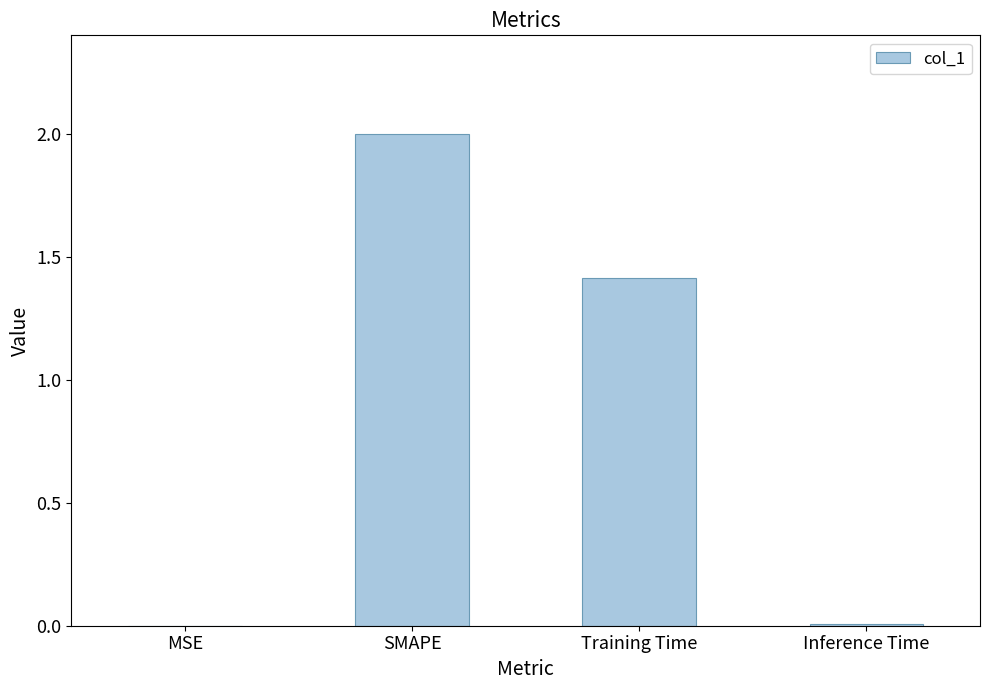

What is the sum of all values?

3.4